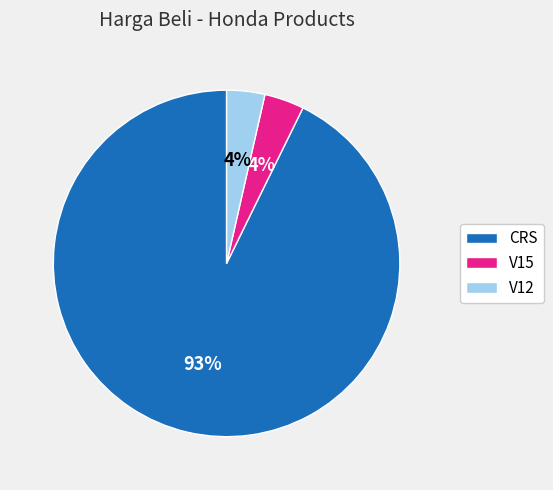

Combined, do CRS and V12 account for over 50%?

Yes